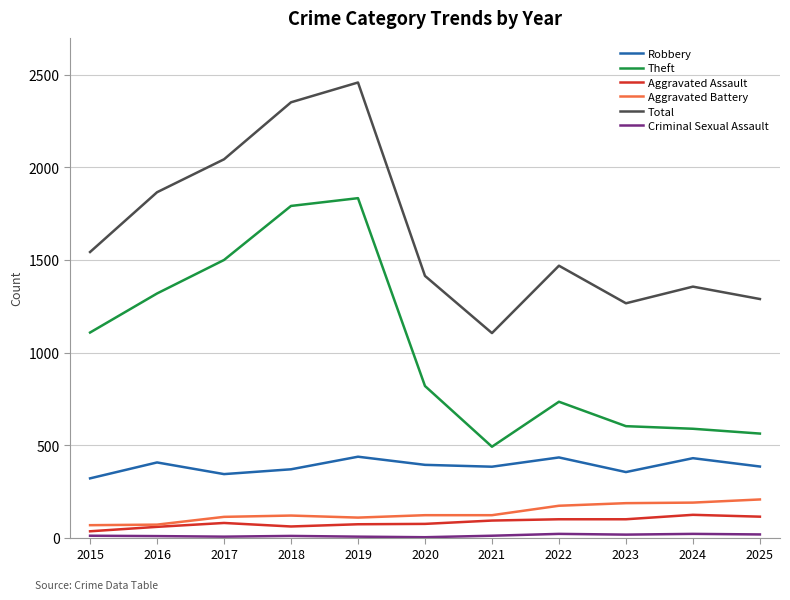

What is the lowest value of the Theft series?

491